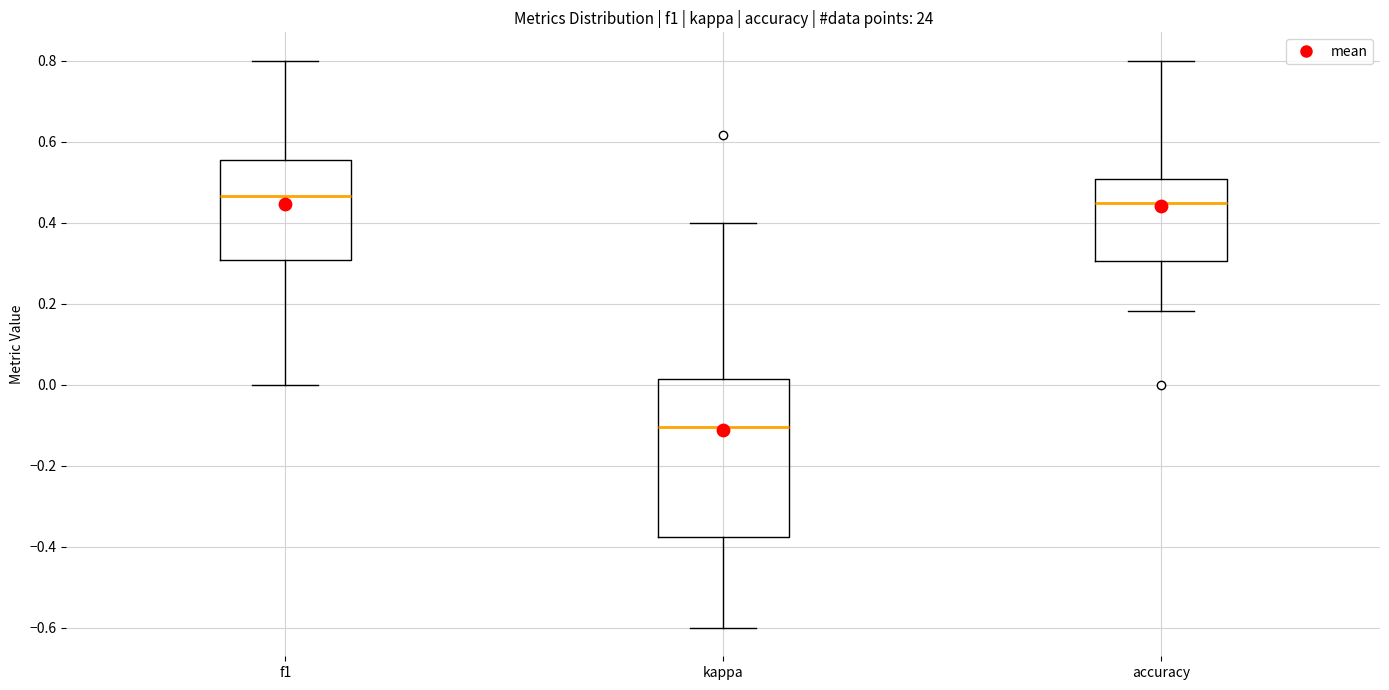

Where does the upper whisker of the box for accuracy end on the y-axis? The values are not printed on the chart, so give them approximately, as read against the axis.

0.80